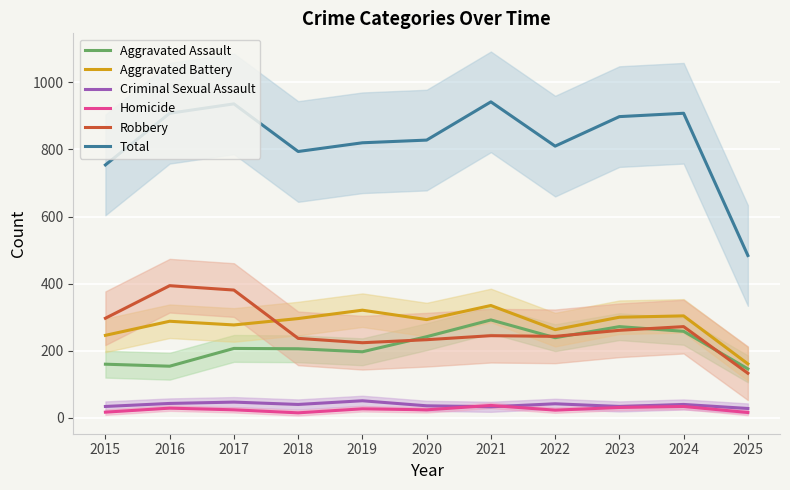

Reading left to right, transcribe all the data shown in this chart.

Aggravated Assault: 160	154	207	206	197	242	292	239	272	258	146
Aggravated Battery: 246	288	277	296	321	293	335	263	300	304	161
Criminal Sexual Assault: 34	43	47	40	51	36	33	42	34	40	28
Homicide: 17	29	24	15	27	24	37	23	31	34	16
Robbery: 297	394	381	237	224	233	245	243	261	272	133
Total: 754	908	936	794	820	828	942	810	898	908	484